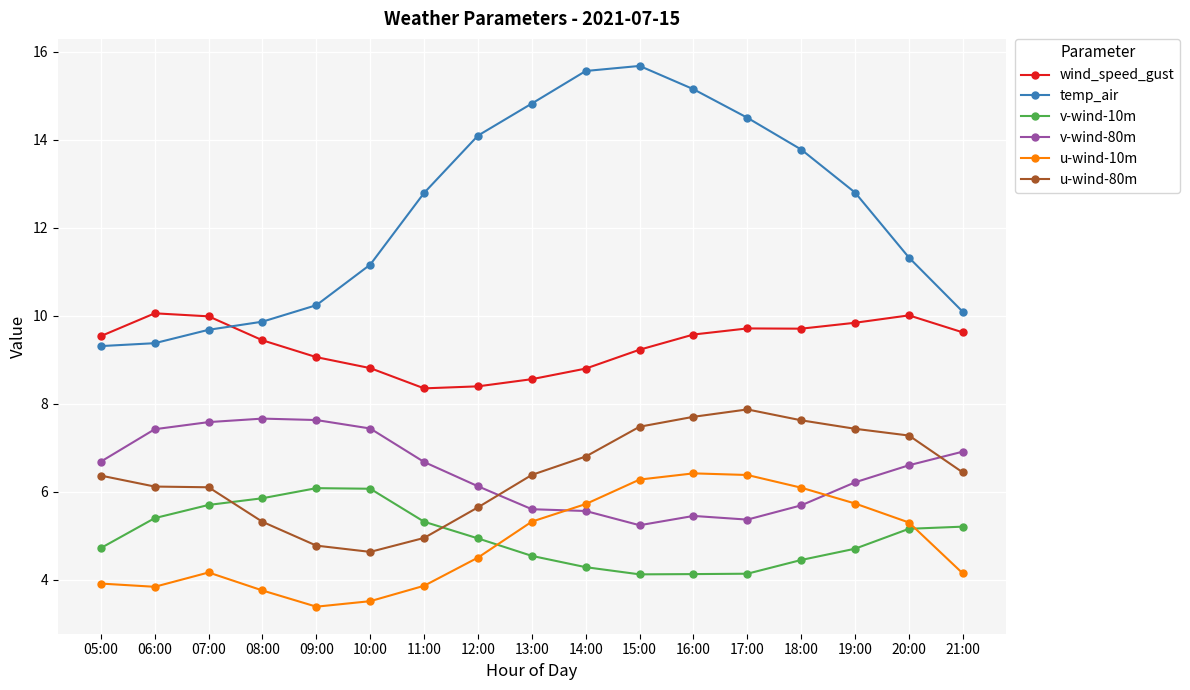

How many lines are shown in the chart?

6